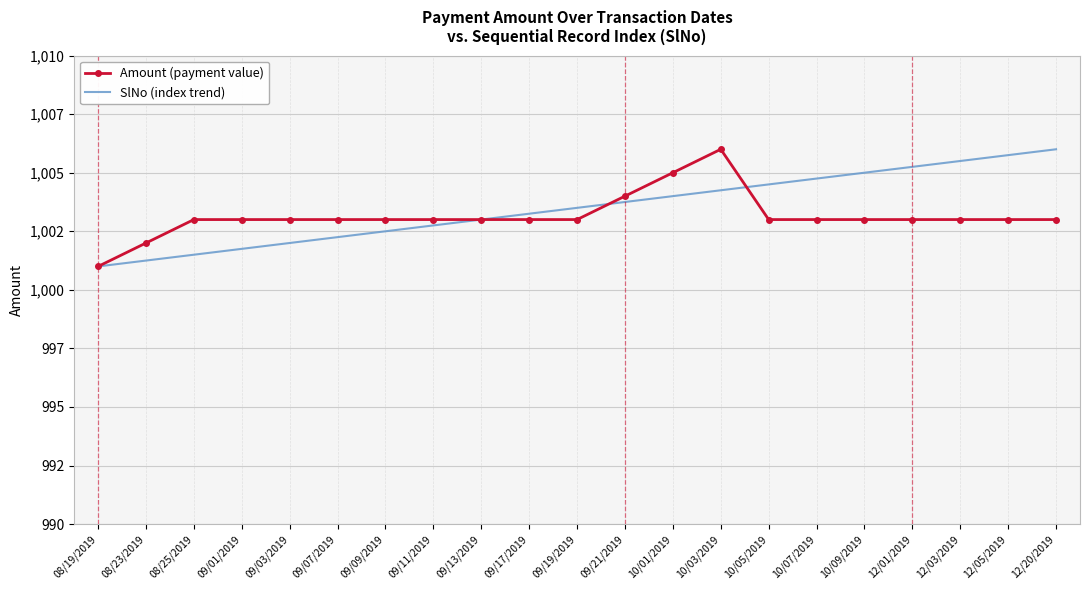

List the series in order of their overall mean, lowest first.

Amount (payment value), SlNo (index trend)